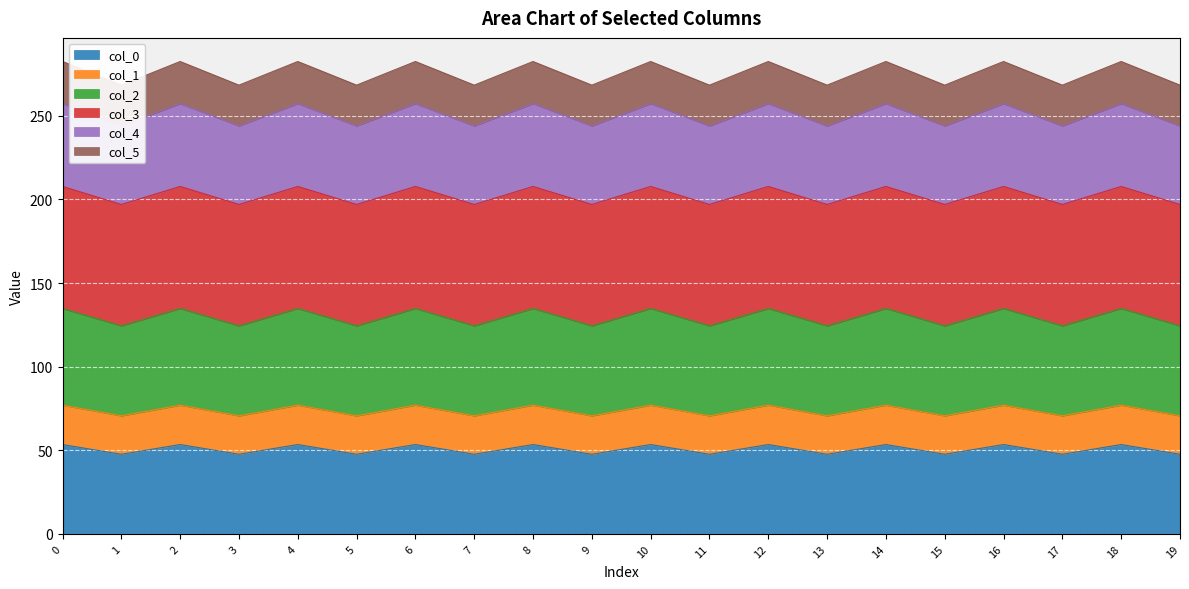

What is the lowest value of the col_0 series?

47.6